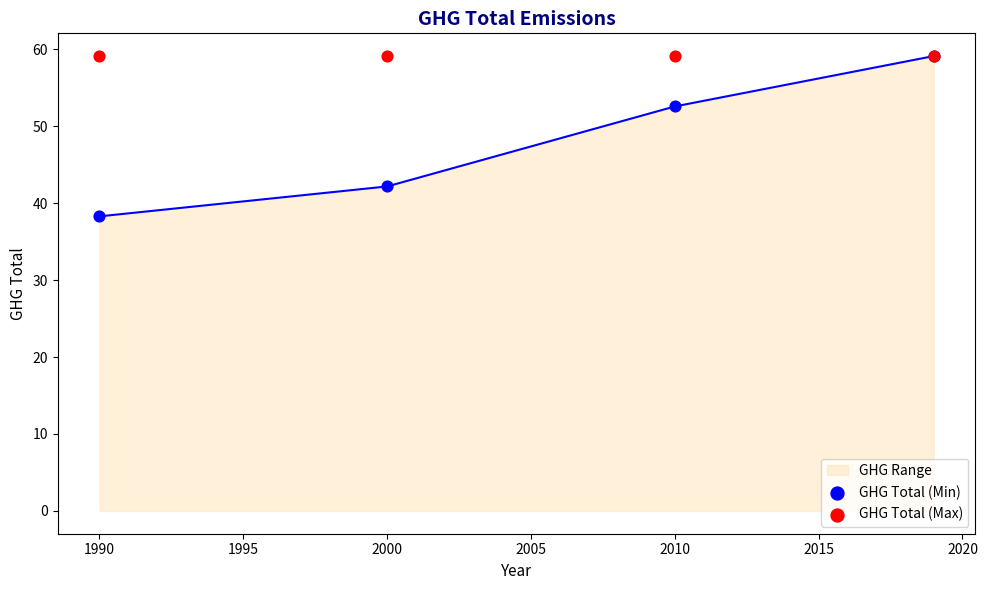

At how many categories does at least one series exceed 50?

4